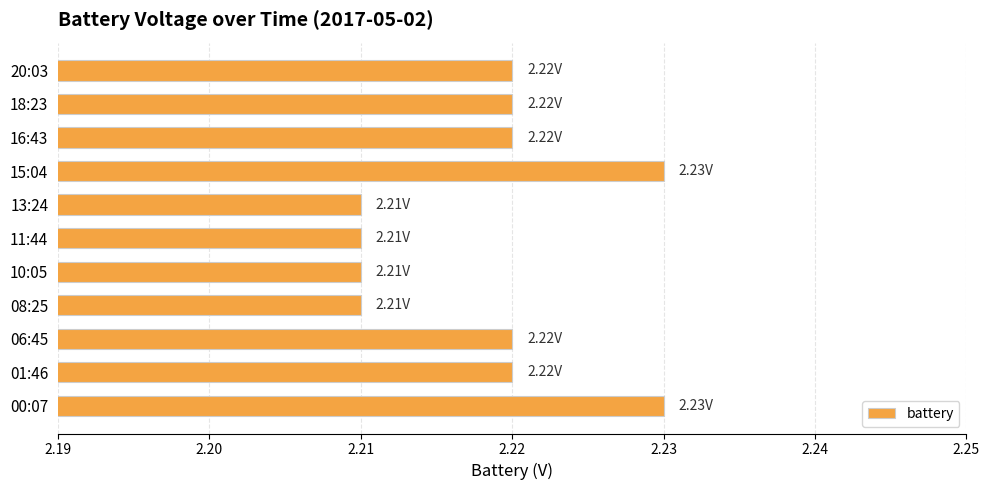

What is the ratio of the value at 18:23 to the value at 06:45?

1.0